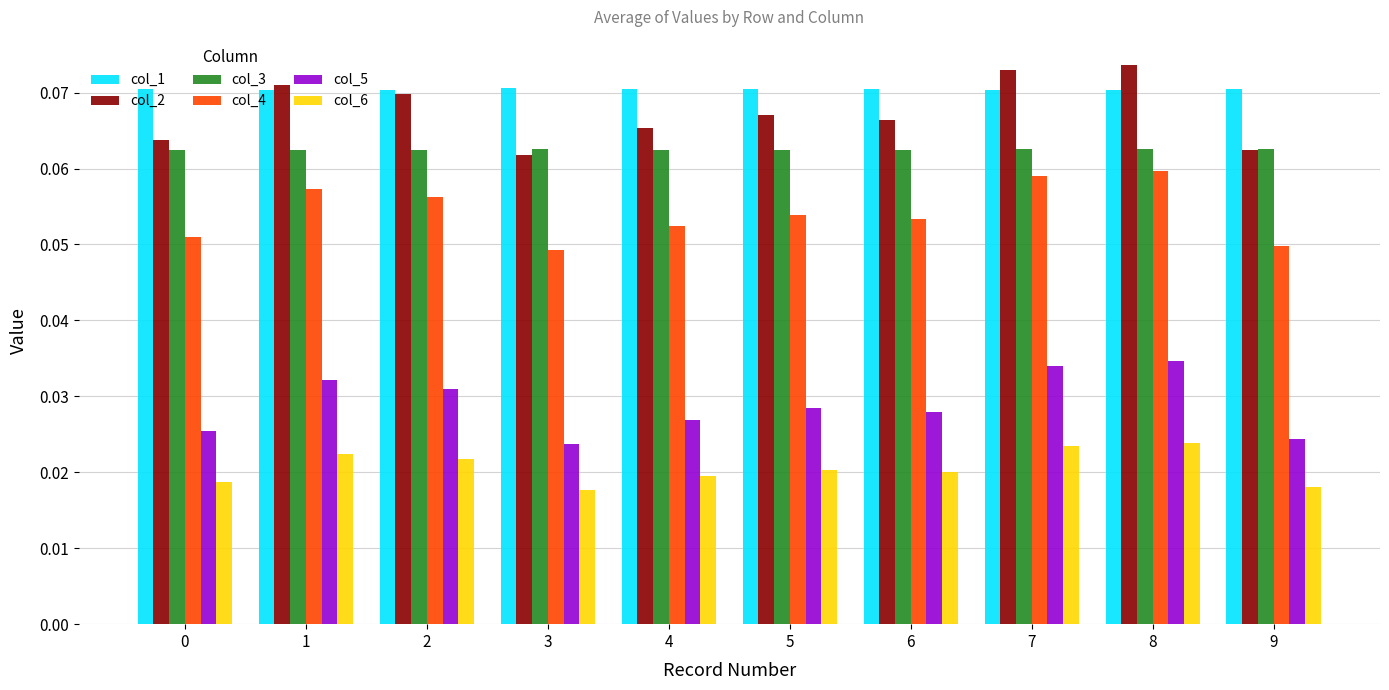

Is the value of col_5 at 1 greater than the value of col_6 at 1?

Yes